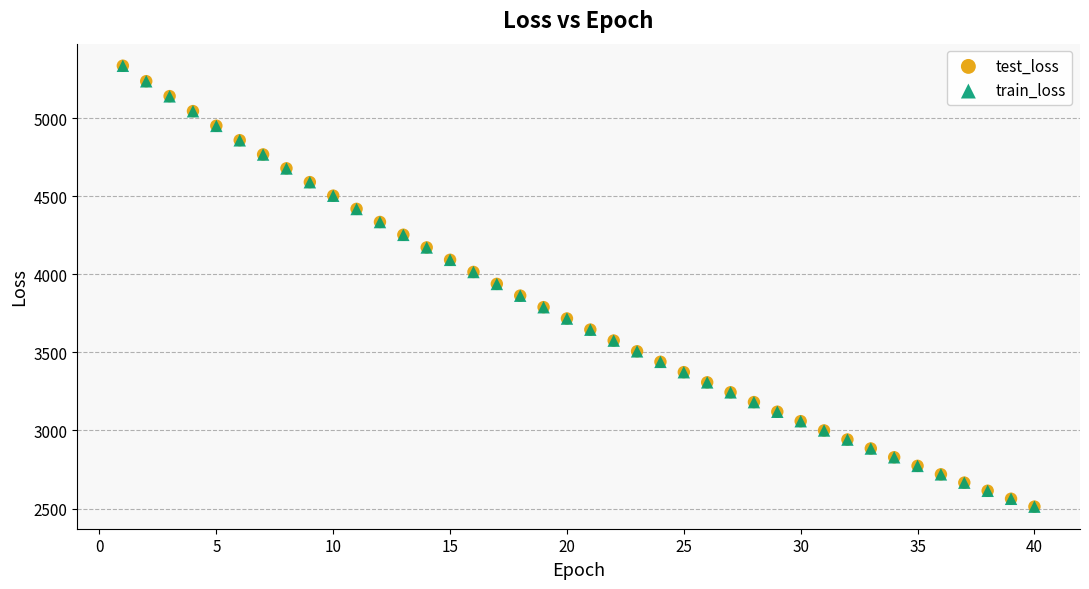

What are all the series names shown in the legend?

test_loss, train_loss